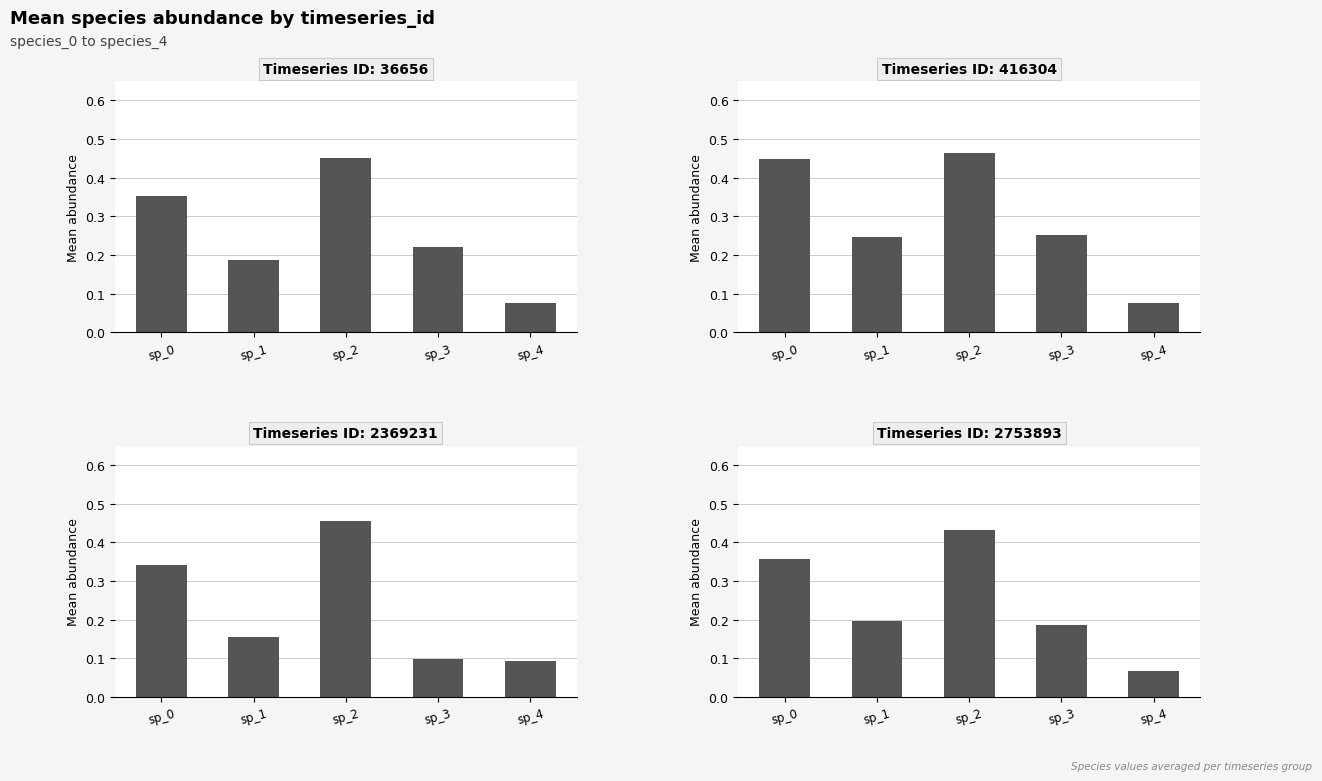

What is the total value across all series at 0?

1.3